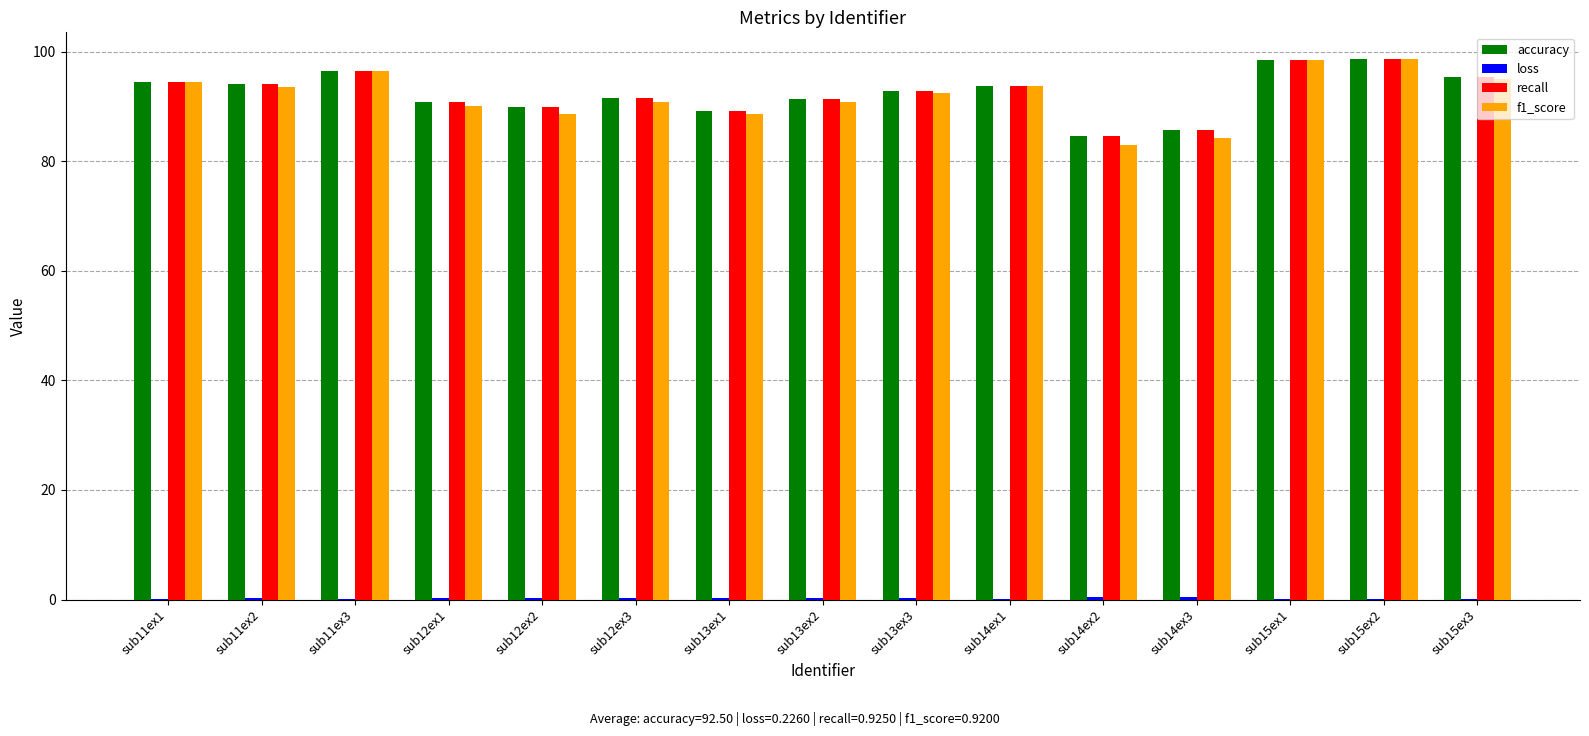

The value of f1_score at sub15ex1 is 98.5. True or false?

True